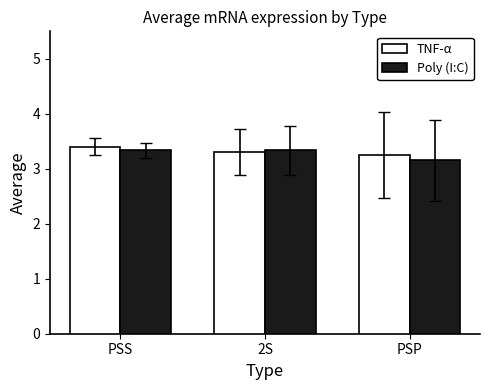

Are the bars horizontal?

No